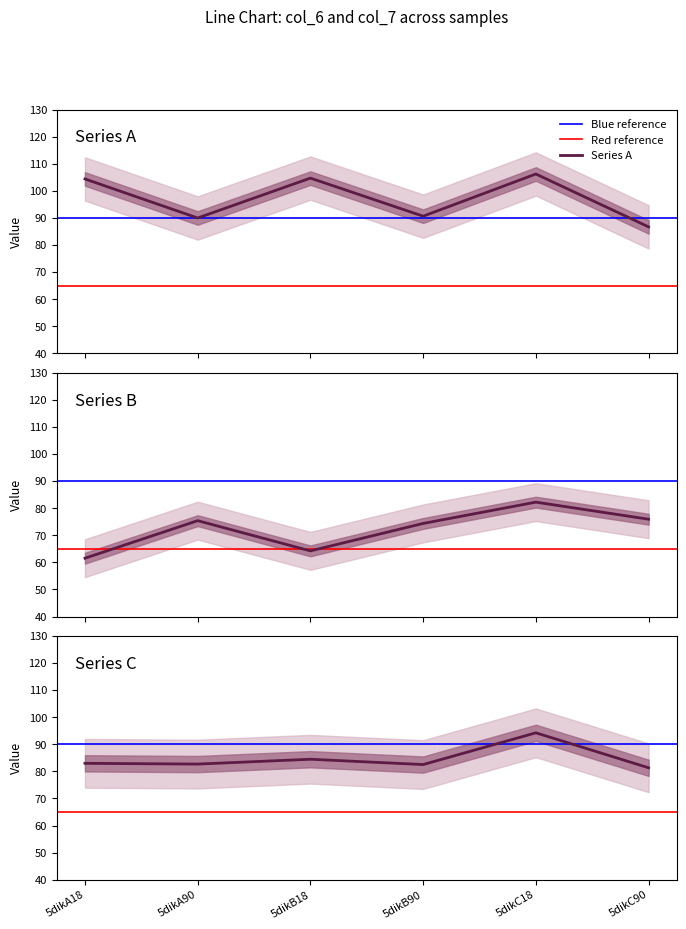

Which series has the widest spread of values?

col_7